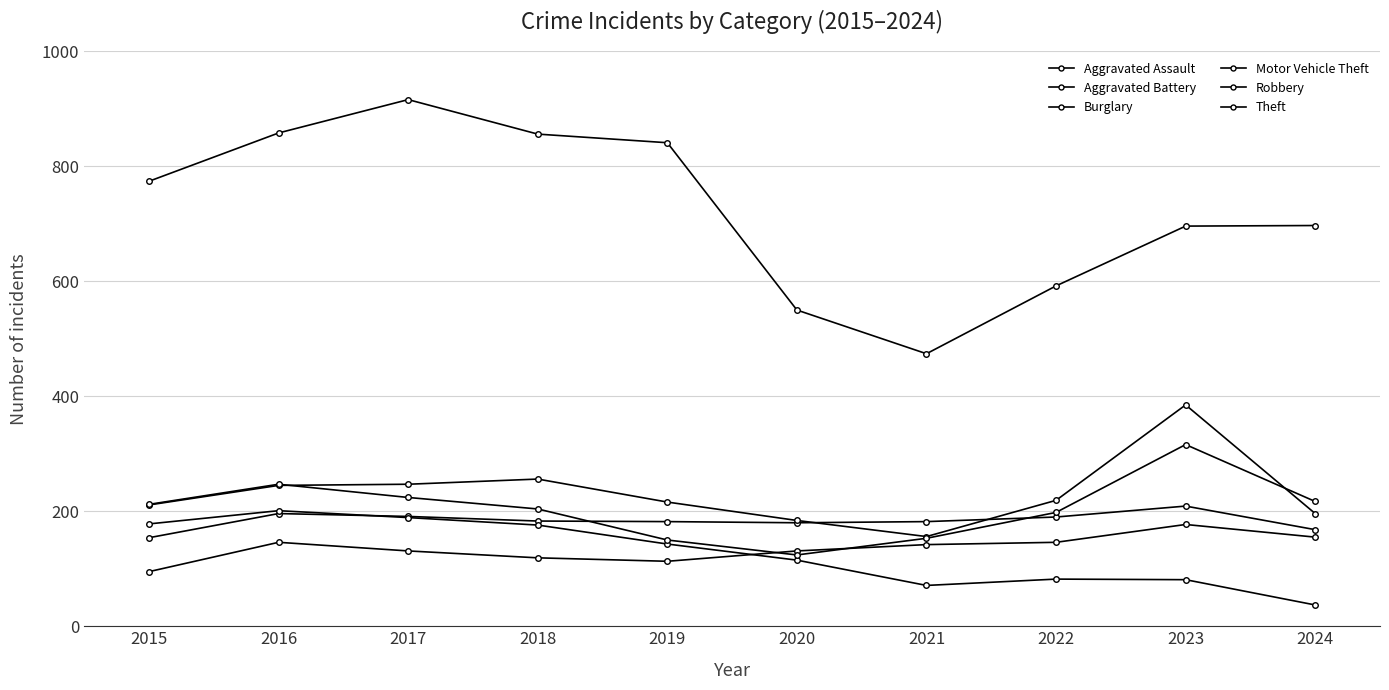

Which has a higher value, 2024 or 2020?

2024